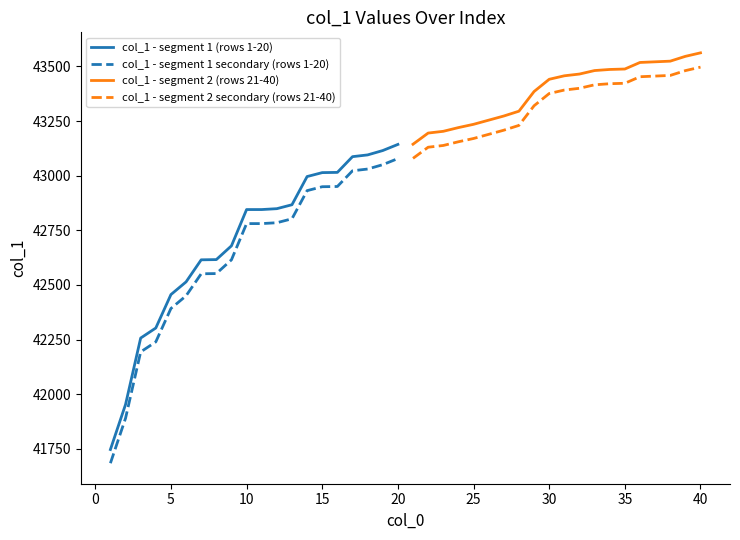

What is the lowest value of the col_1 - segment 1 (rows 1-20) series?

41747.0